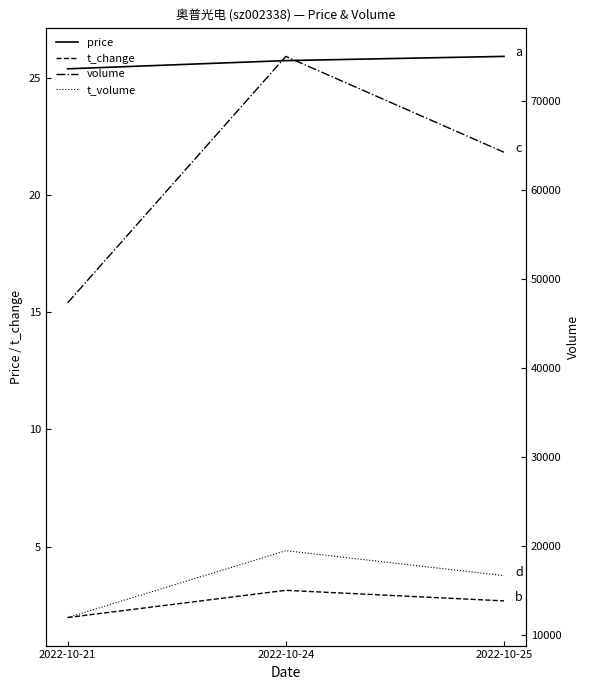

At which category is the sum across all series the highest?

2022-10-24